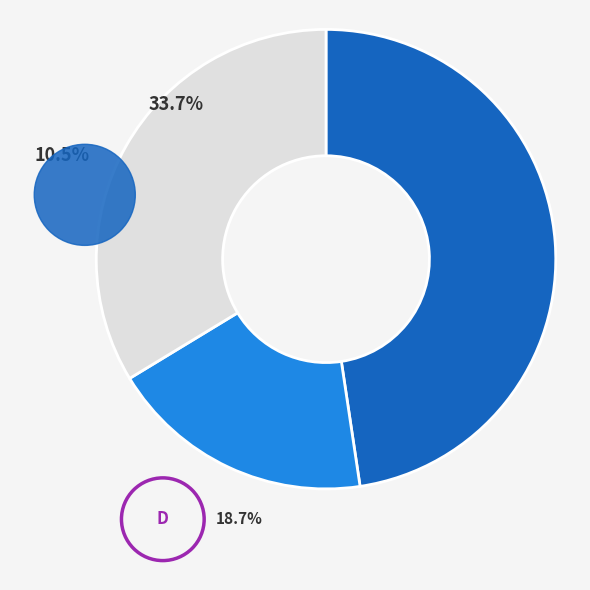

What is the largest slice in the pie chart?

Home Team Win